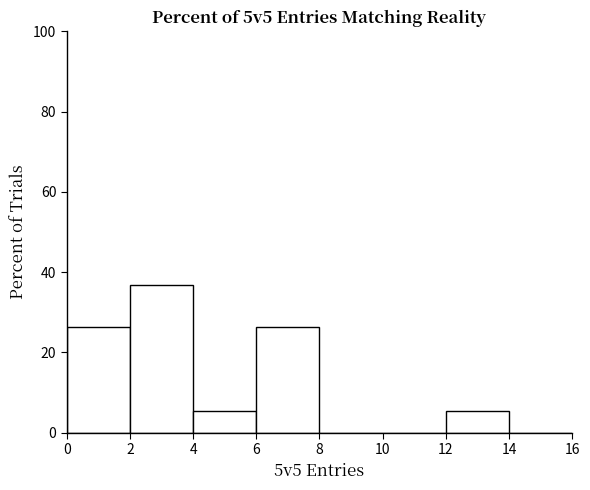

Reading left to right, transcribe this chart: for each bar, give the range it covers on the x-axis and its height. The values are not printed on the chart, so give them approximately, as read against the axis.

0 to 2: 26
2 to 4: 36
4 to 6: 6
6 to 8: 26
8 to 10: 0
10 to 12: 0
12 to 14: 6
14 to 16: 0